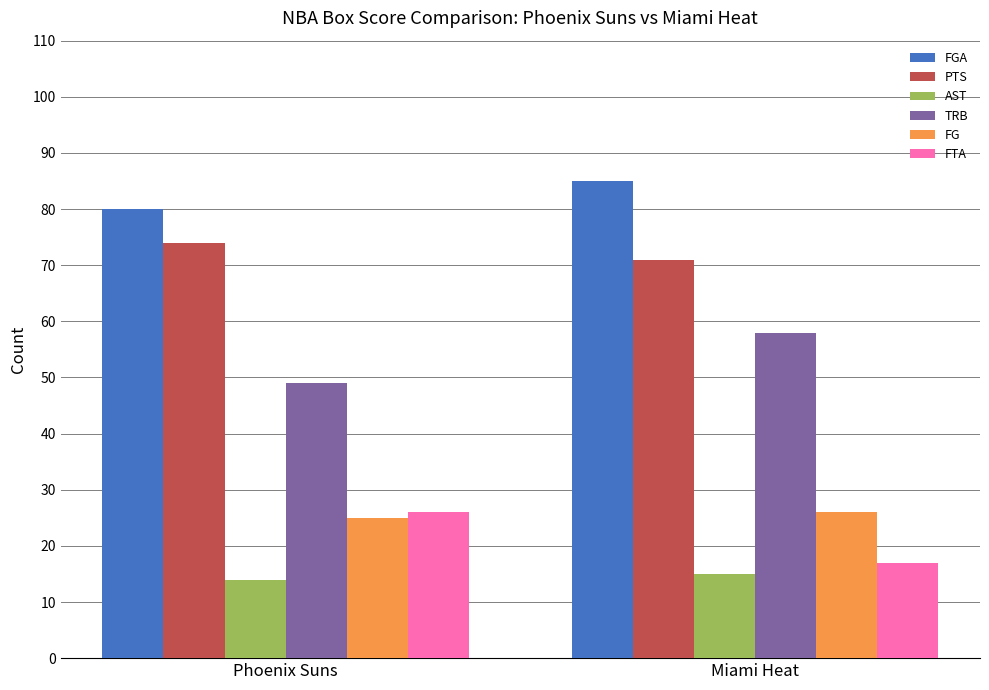

Is it true that TRB equals 49 at Phoenix Suns?

True